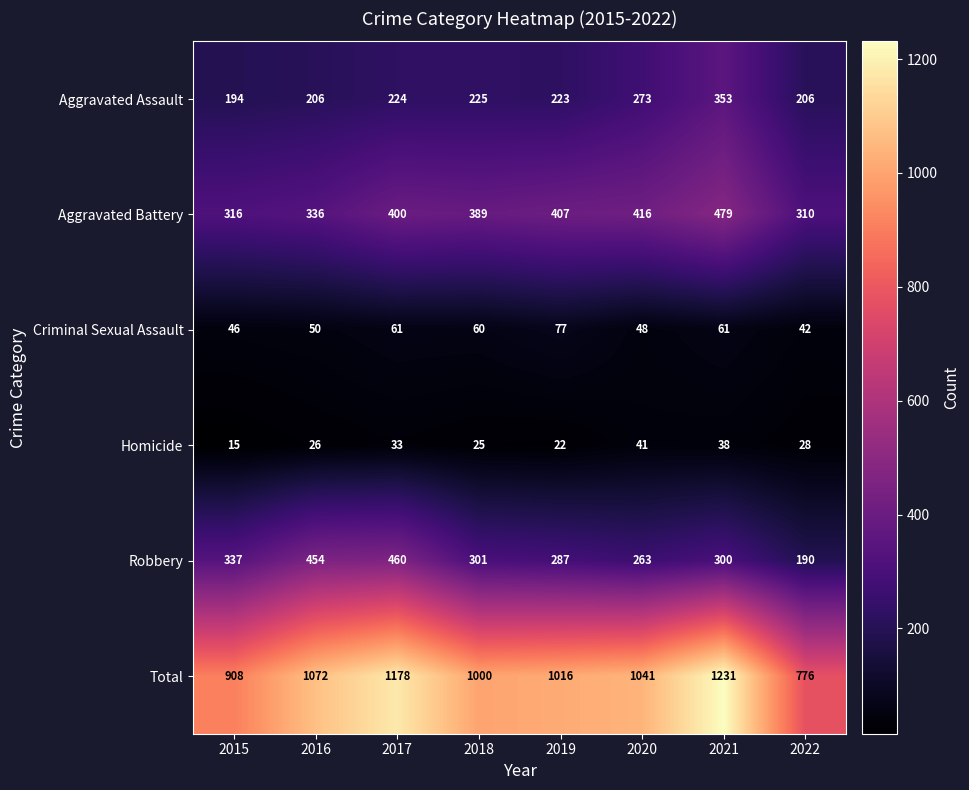

Count the number of categories in the chart.

8